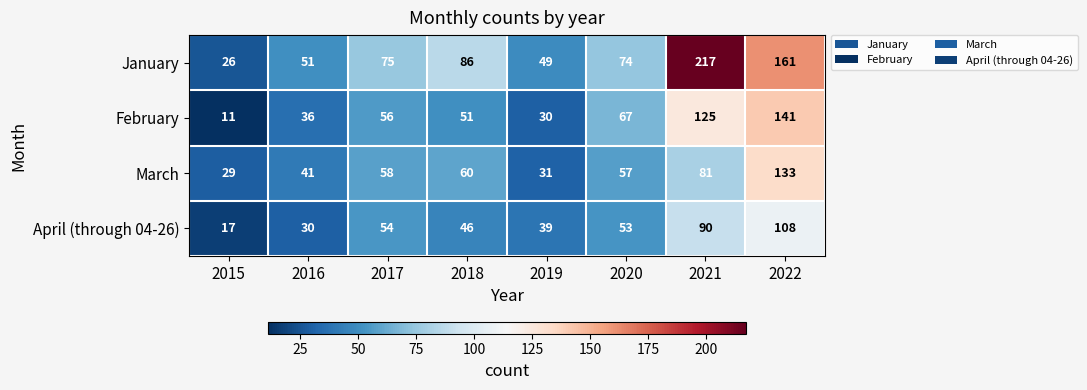

Which series changed the most between 2015 and 2017?

January